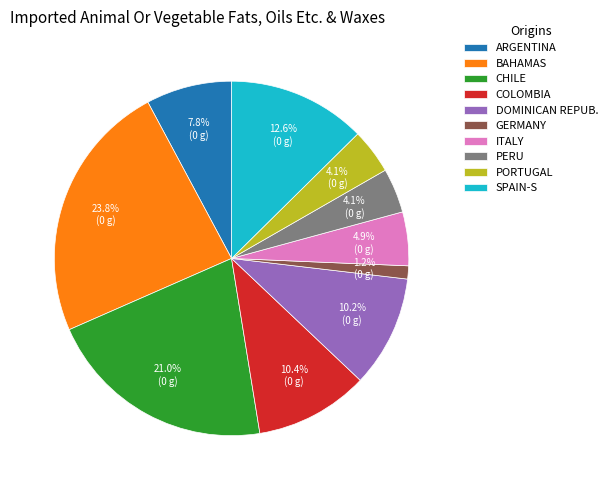

Which slice is the largest?

BAHAMAS